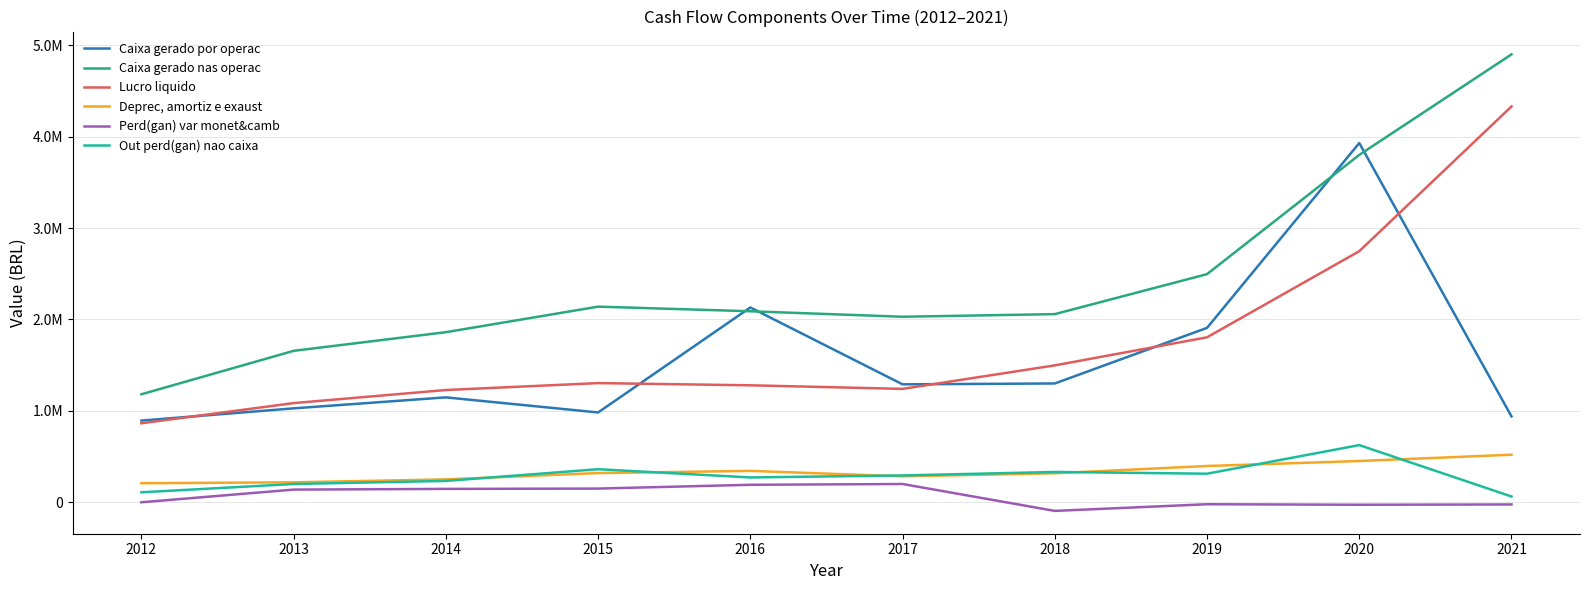

What is the difference between the Out perd(gan) nao caixa values at 2017 and 2019?

18990